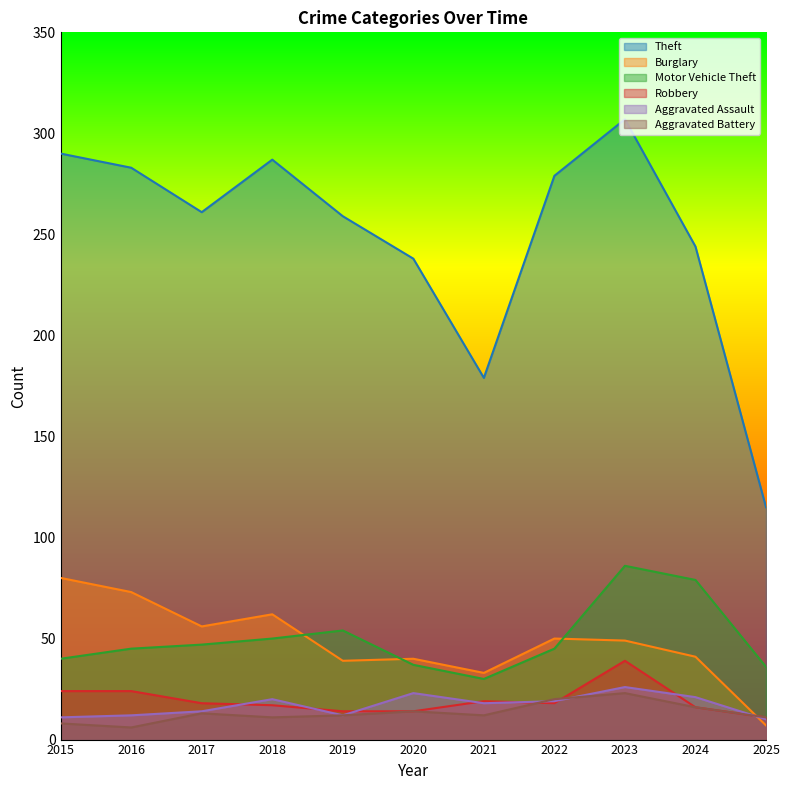

What is the value of the Aggravated Battery point at the 3rd from the left?

13